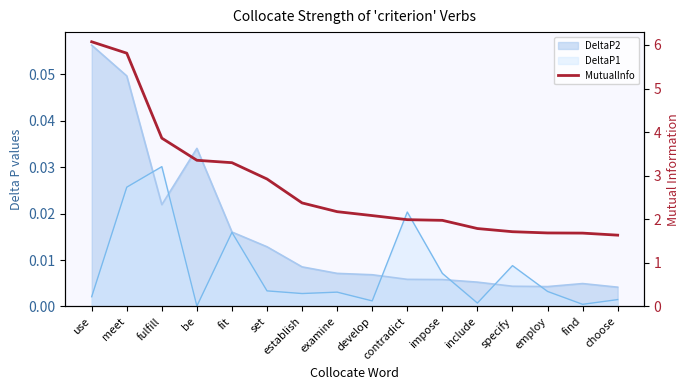

Count the number of categories in the chart.

16